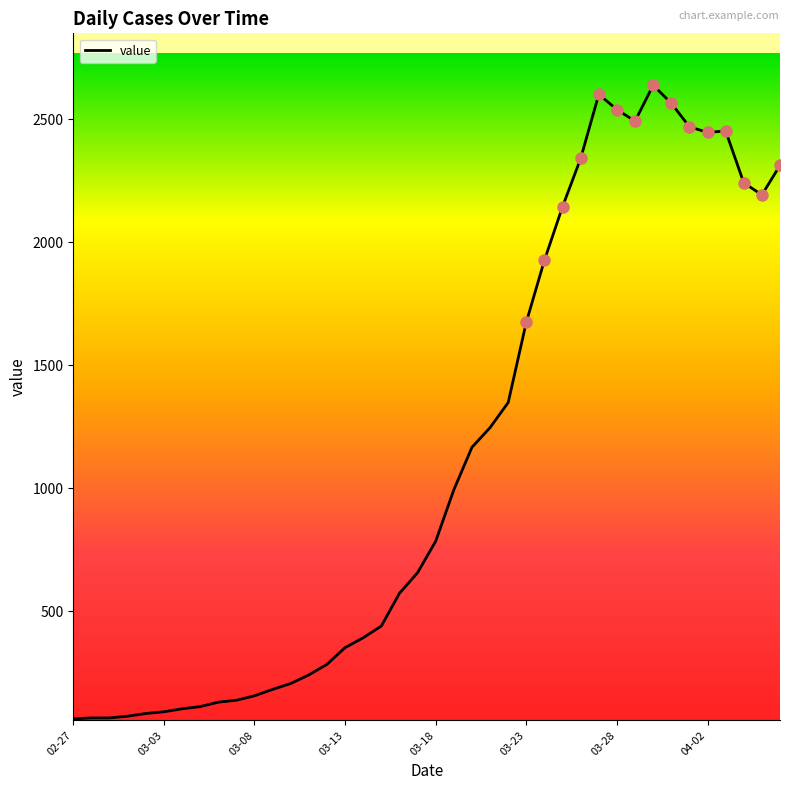

What is the minimum value shown in the chart?

61